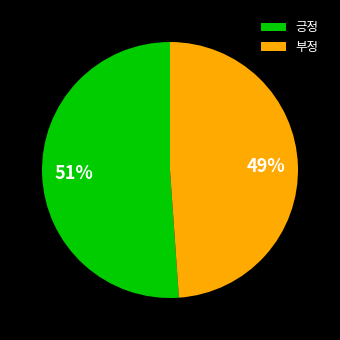

Rank the categories by value from highest to lowest.

긍정, 부정